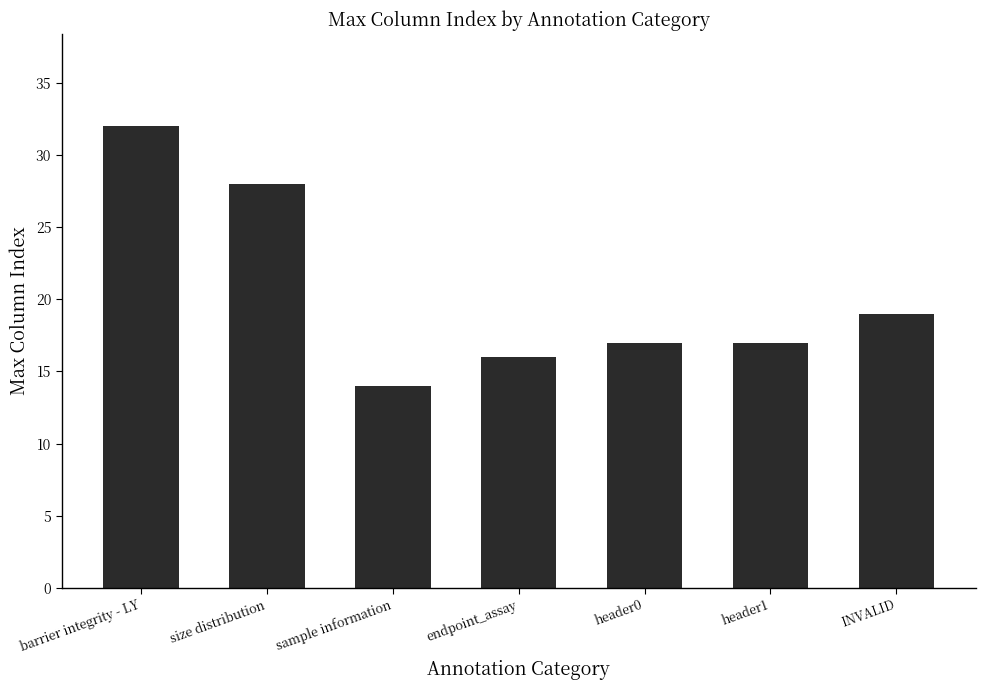

What is the difference between the second highest and second lowest values?

12